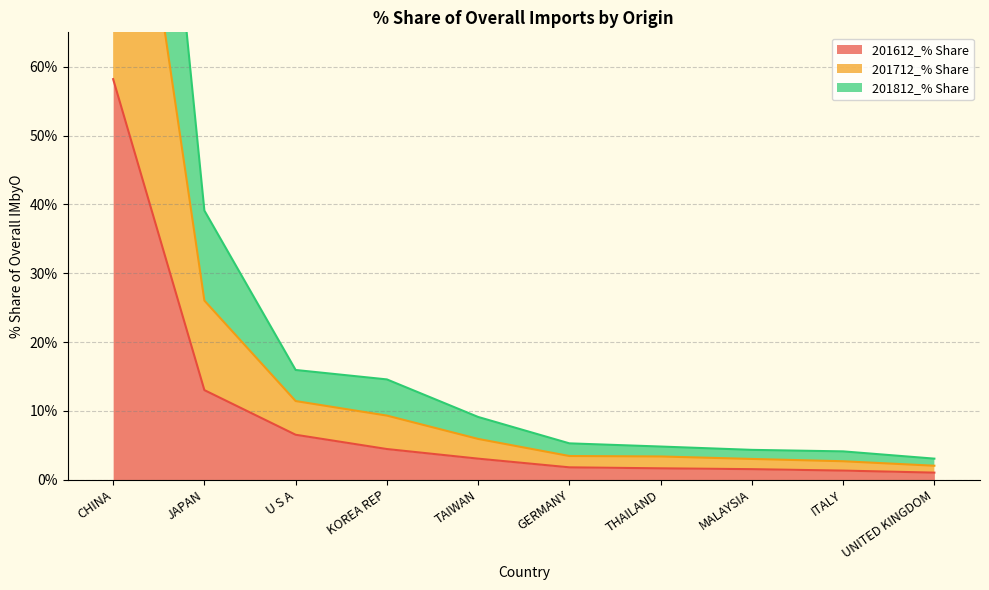

Which series has the largest range (max minus min)?

201712_% Share